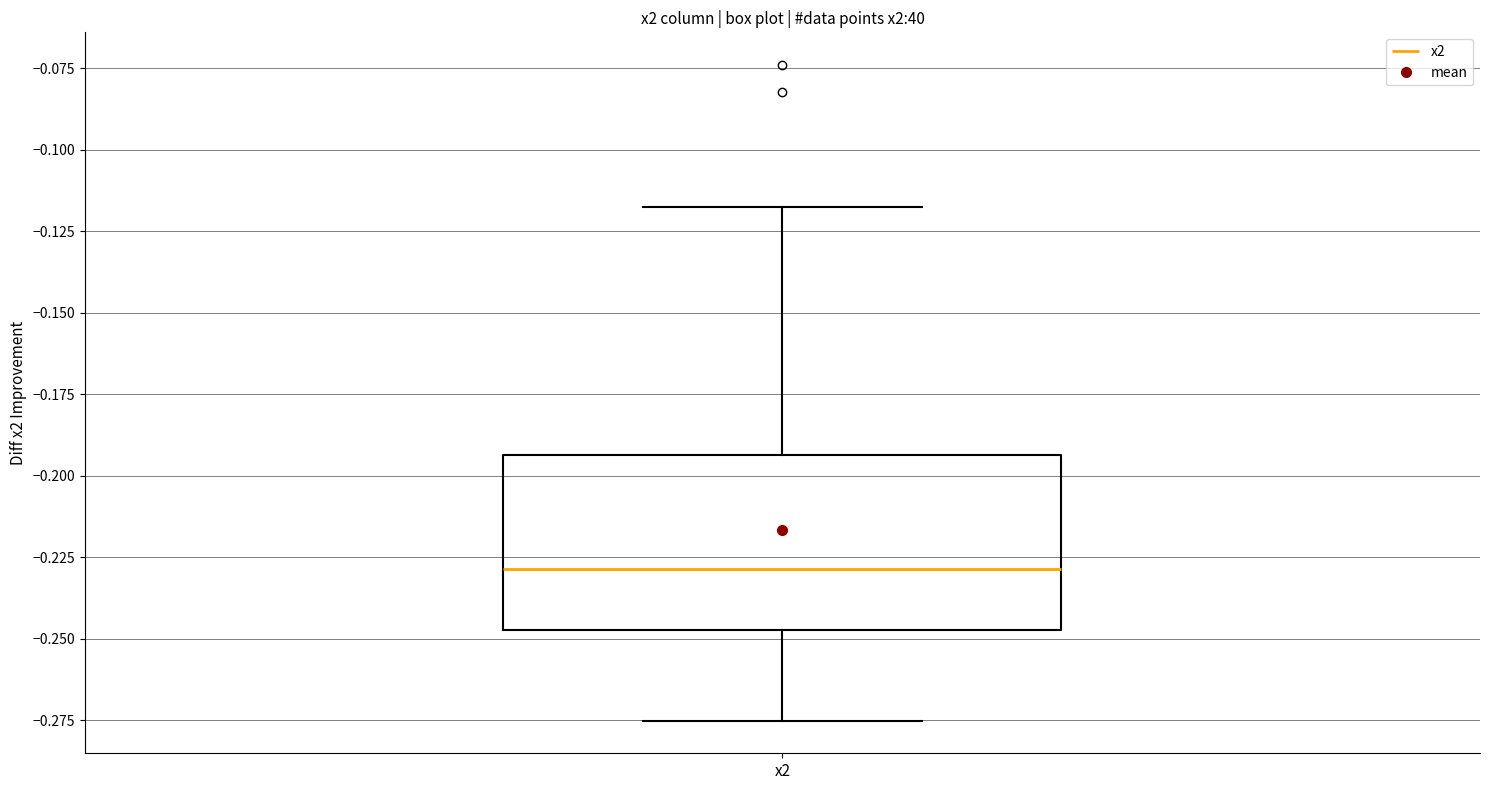

Read this box plot against the y-axis: the position of the median line, the range covered by the box, and the ends of both whiskers. The values are not printed on the chart, so give them approximately, as read against the axis.

median -0.230, box -0.245 to -0.195, whiskers -0.275 to -0.120